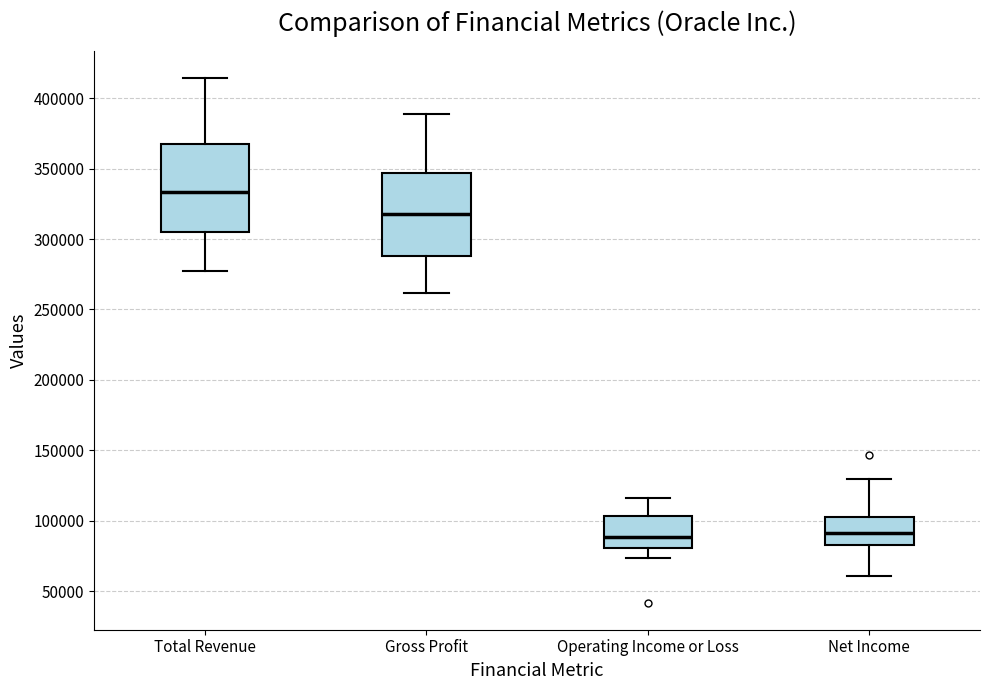

Reading left to right, transcribe this box plot: for each box, give where its median line is, the range the box spans, and where its two whiskers end, as read against the y-axis. The values are not printed on the chart, so give them approximately, as read against the axis.

Total Revenue: median 335000, box 305000 to 370000, whiskers 275000 to 415000
Gross Profit: median 320000, box 290000 to 345000, whiskers 260000 to 390000
Operating Income or Loss: median 90000, box 80000 to 105000, whiskers 75000 to 115000
Net Income: median 90000, box 85000 to 105000, whiskers 60000 to 130000